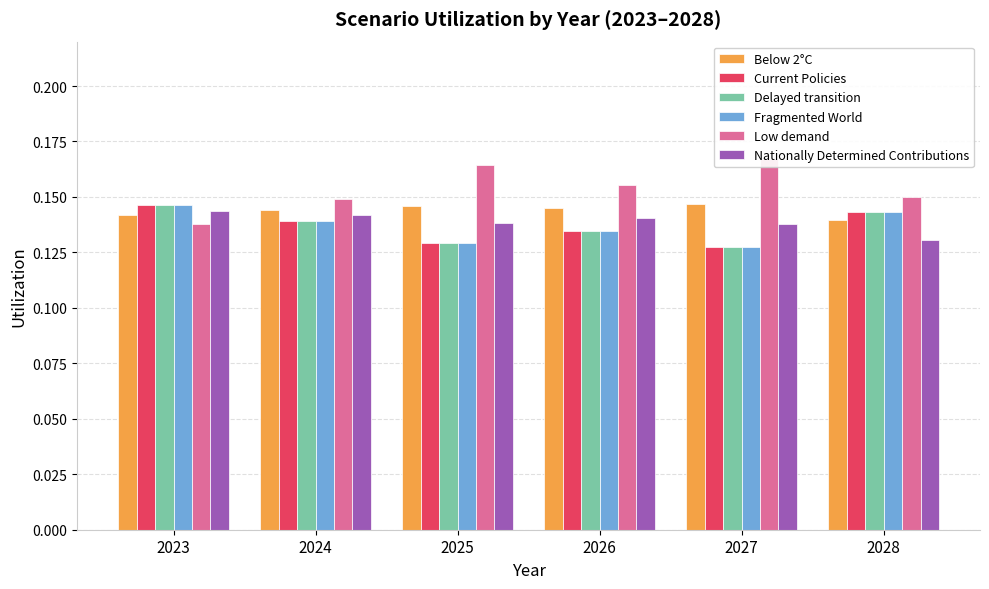

Are the bars horizontal?

No